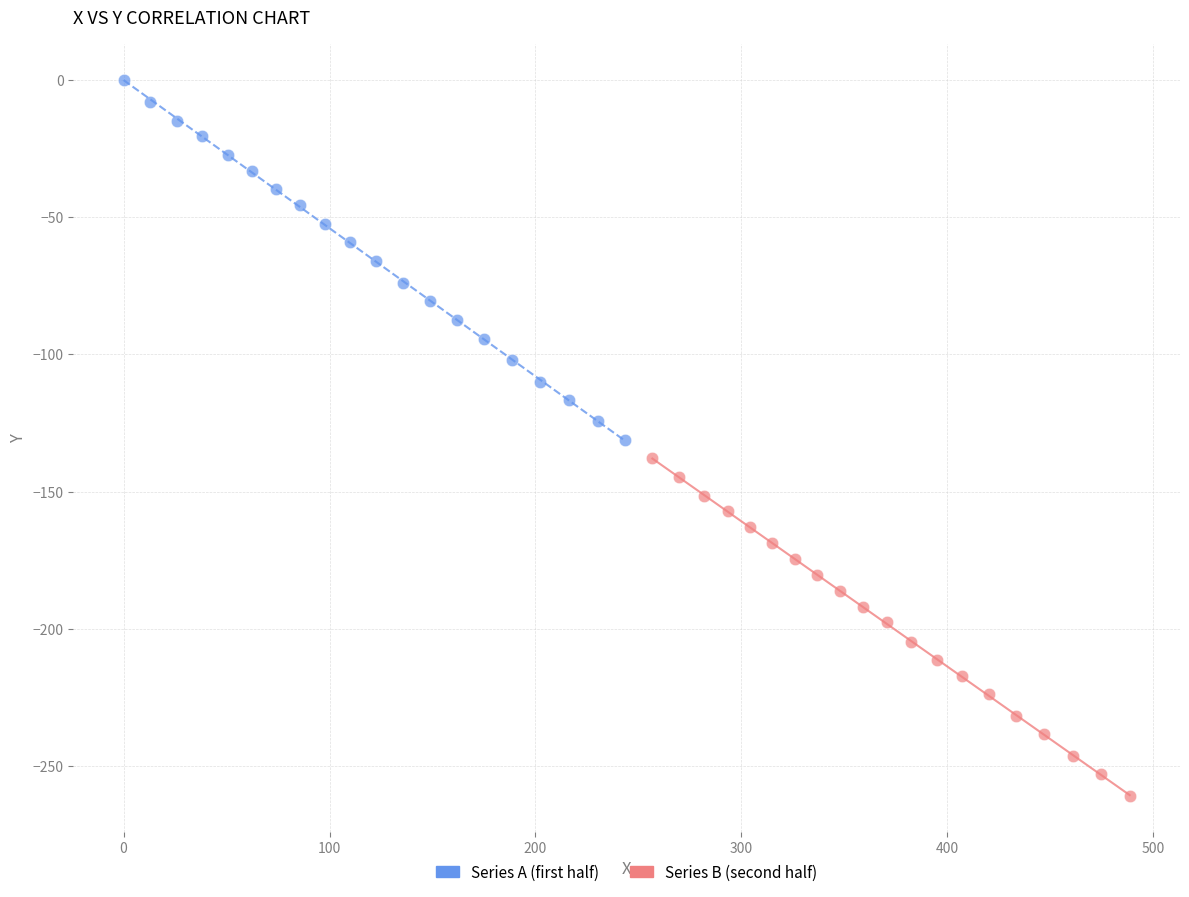

Which series reaches the maximum Y coordinate?

Series A (first half)